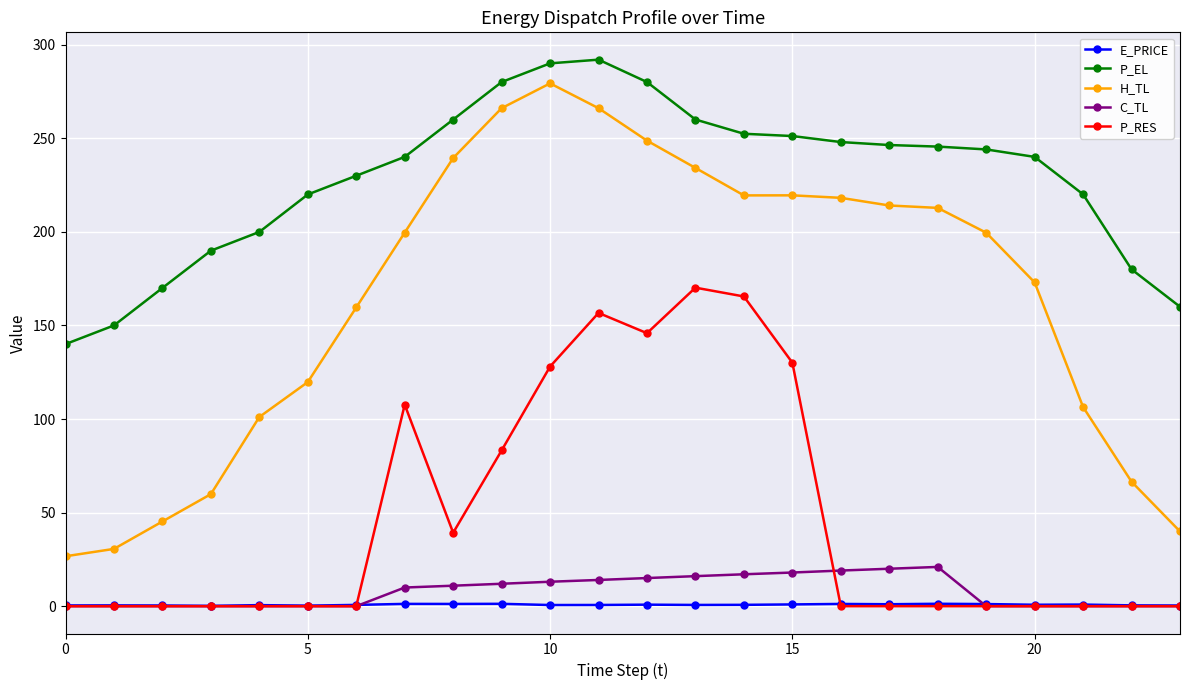

Which series has the largest total across all categories?

P_EL